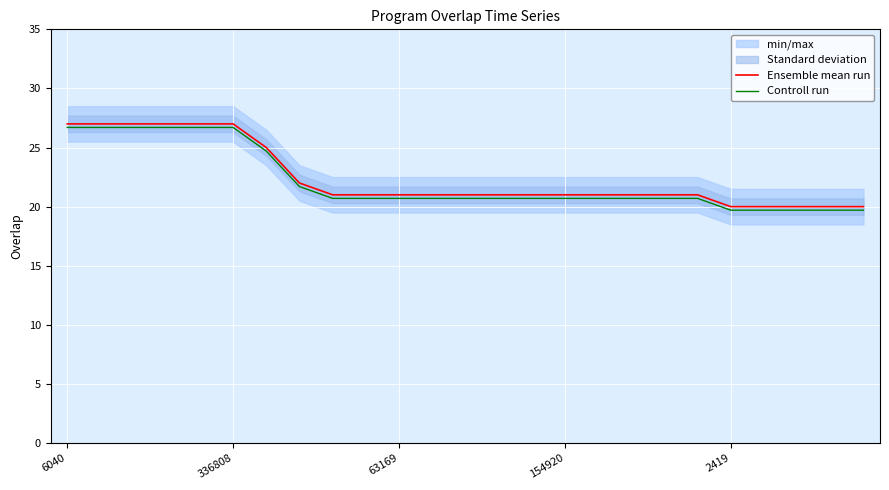

Where is Ensemble mean run nearest to the value 23?

7